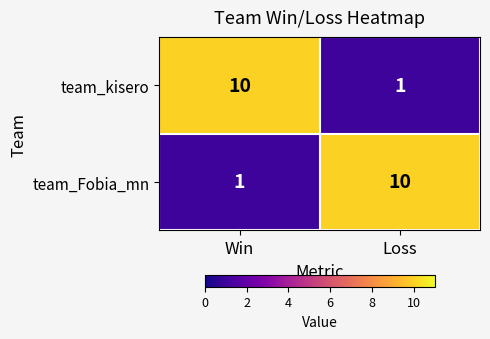

What is the total value across all series at Loss?

11